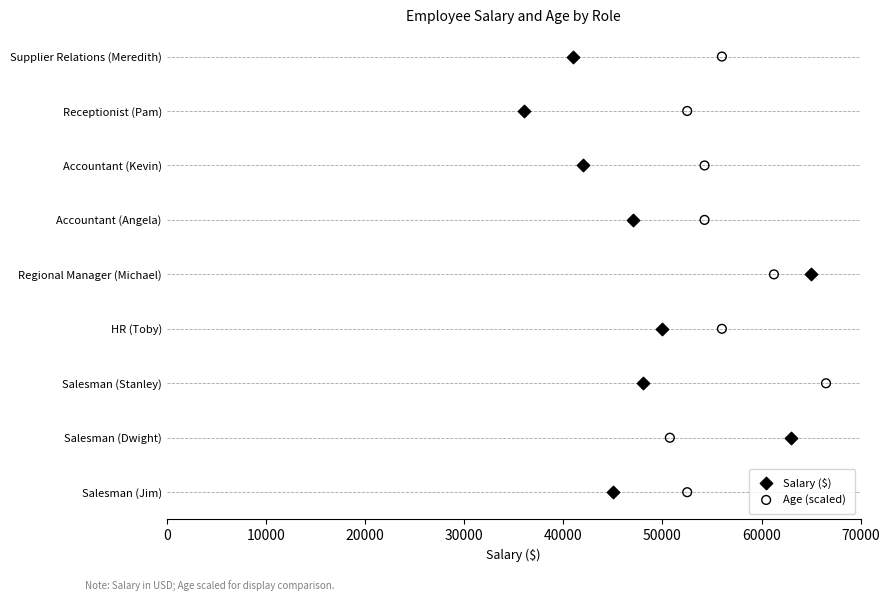

What are all the series names shown in the legend?

Salary ($), Age (scaled)